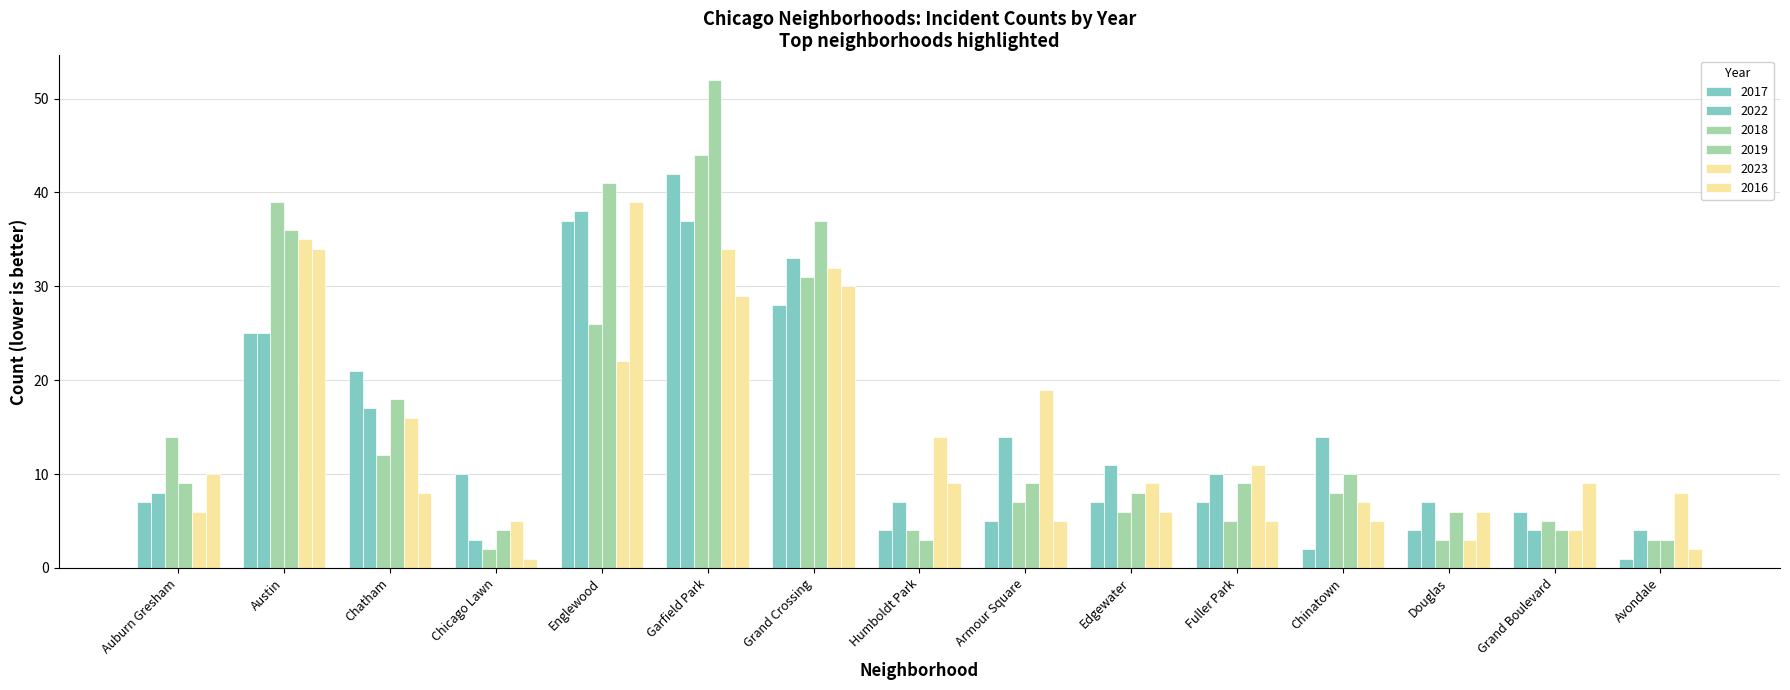

What is the difference between the second highest and minimum values in the 2022 series?

34